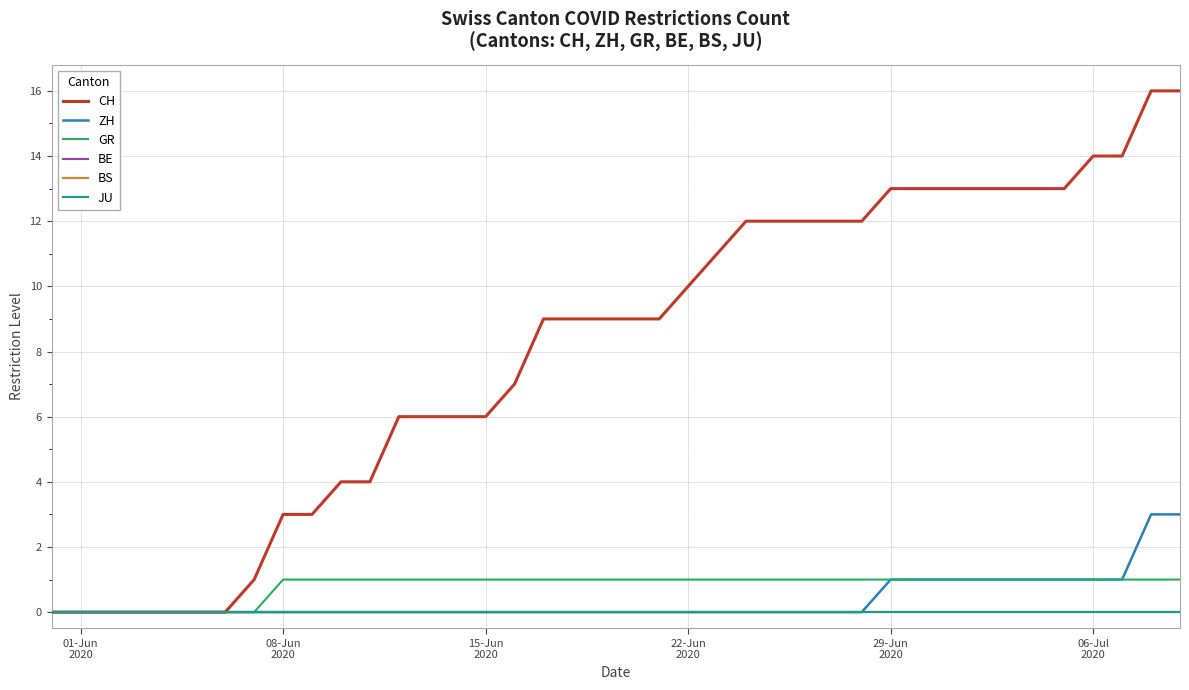

Does the chart display data point markers on the line(s)?

No